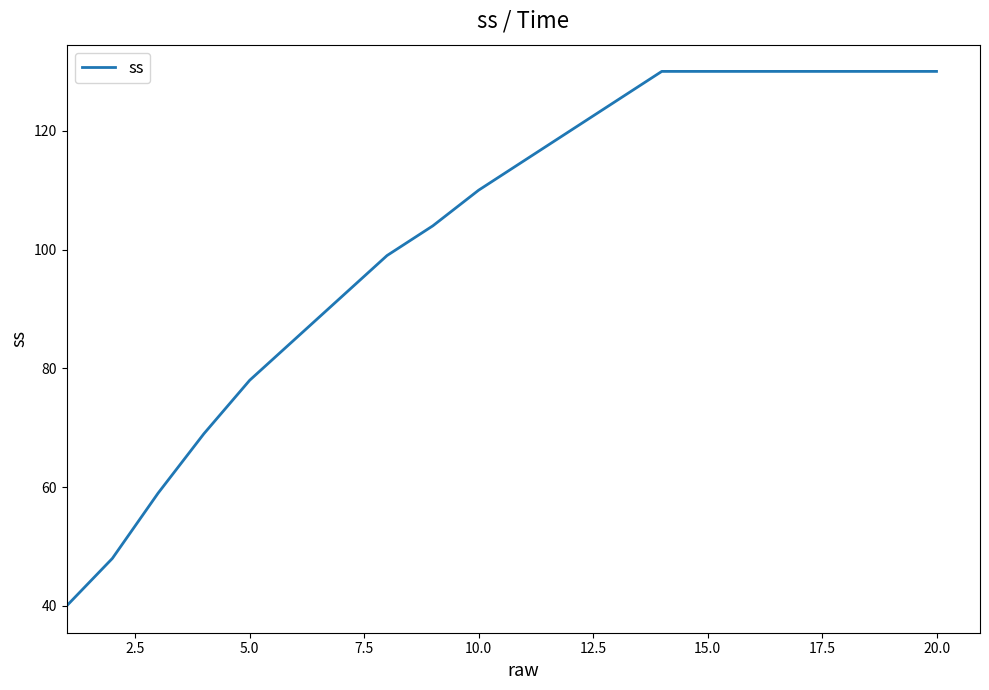

What is the maximum value shown in the chart?

130